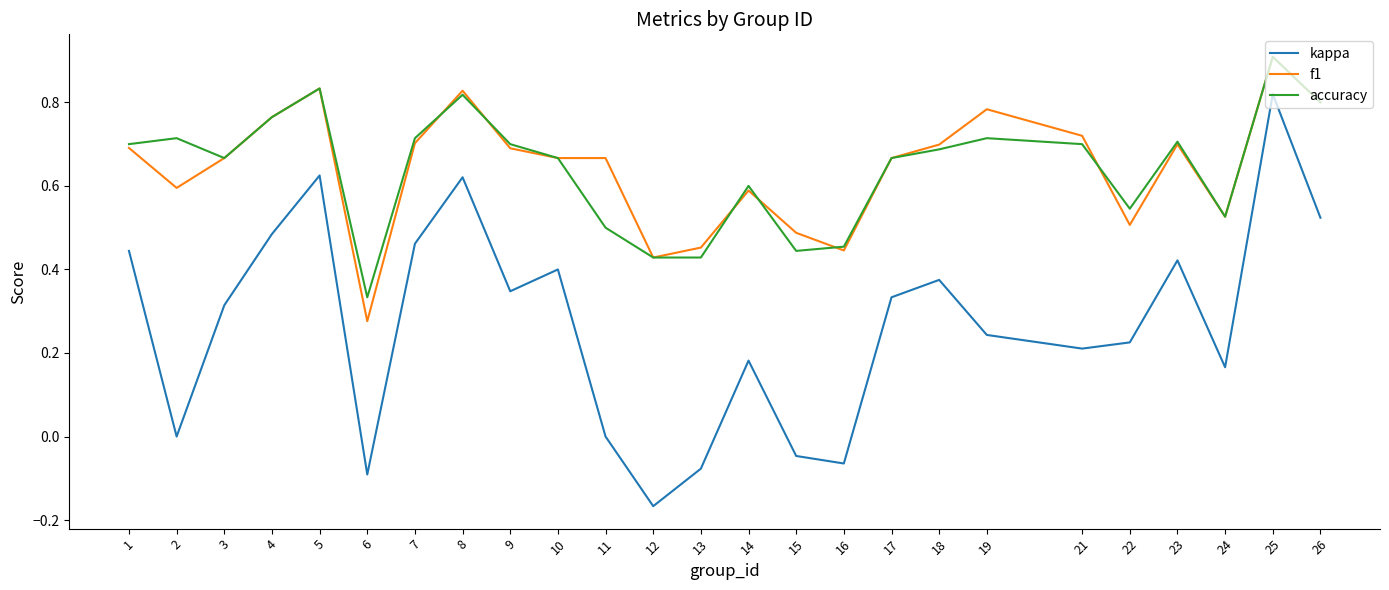

At which category is the sum across all series the highest?

25